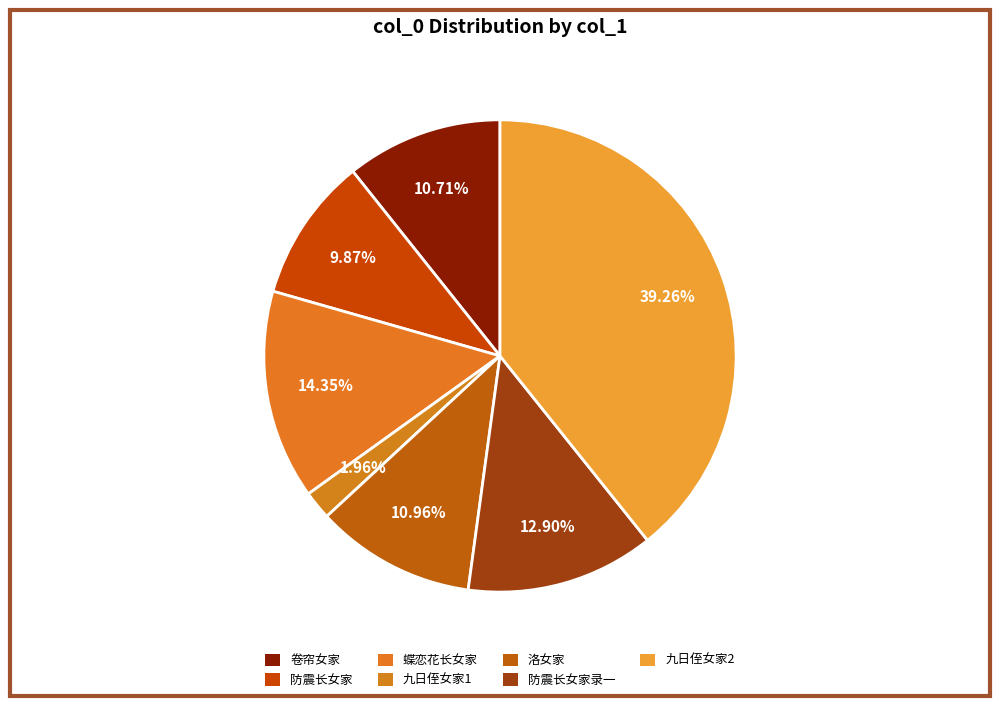

To the nearest percent, what is the difference between the largest and smallest slice percentages?

37%